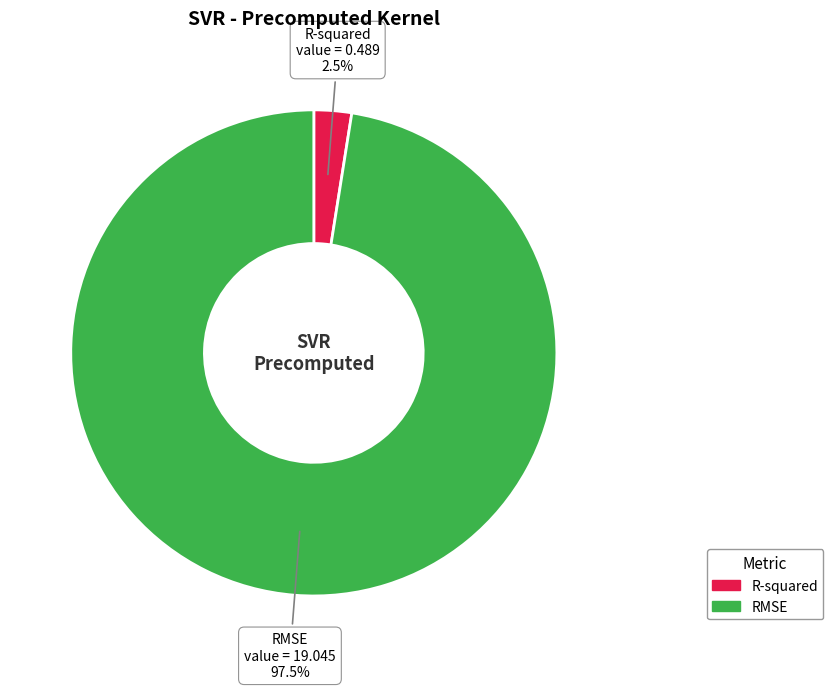

Rank the categories by value from lowest to highest.

R-squared, RMSE